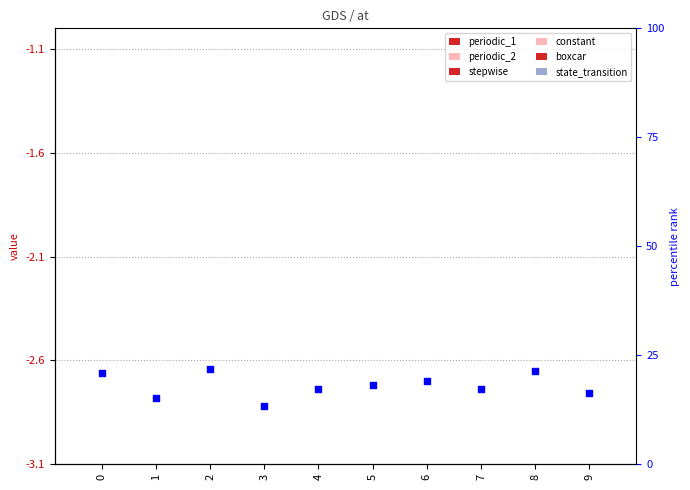

At which category is the sum across all series the highest?

2